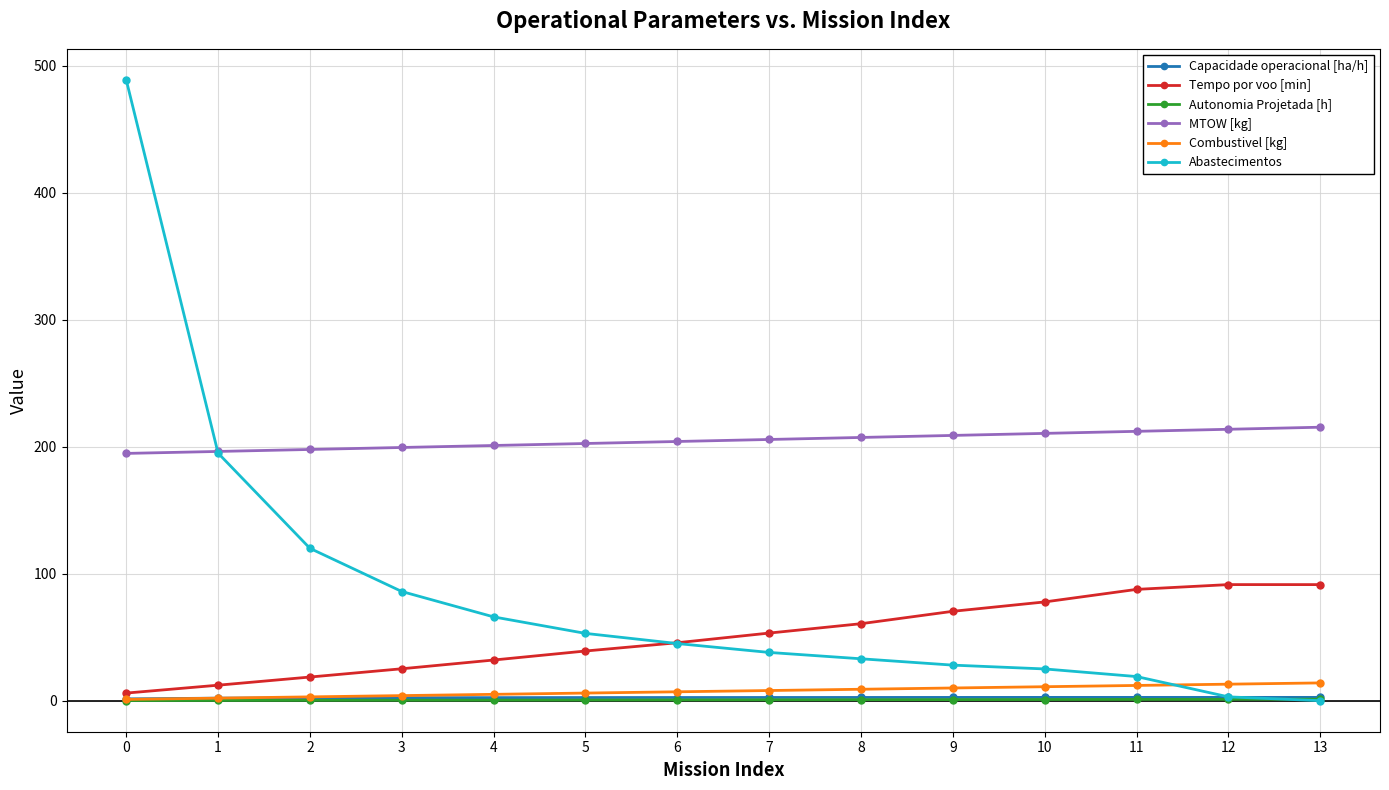

At how many categories does at least one series exceed 422?

1